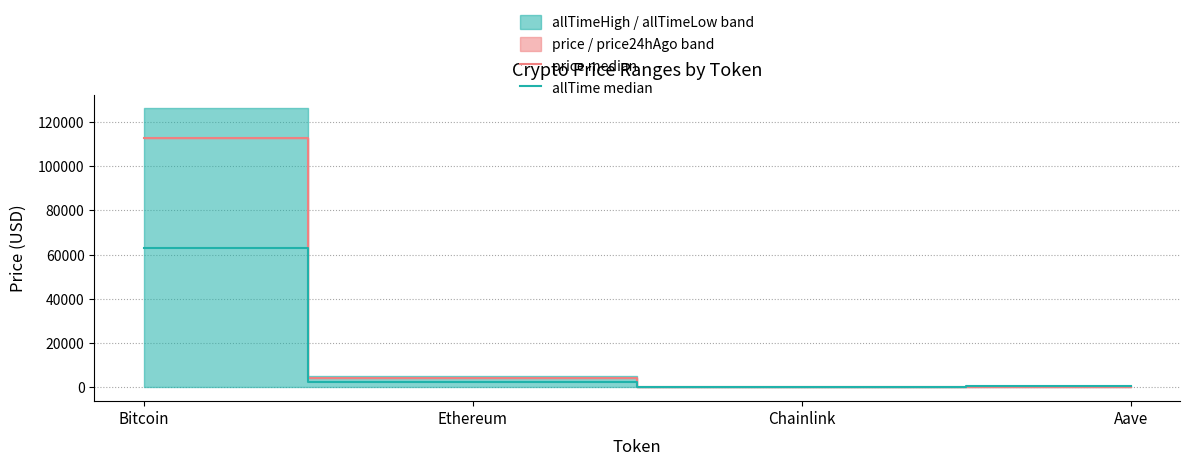

What position from the left is Bitcoin?

1